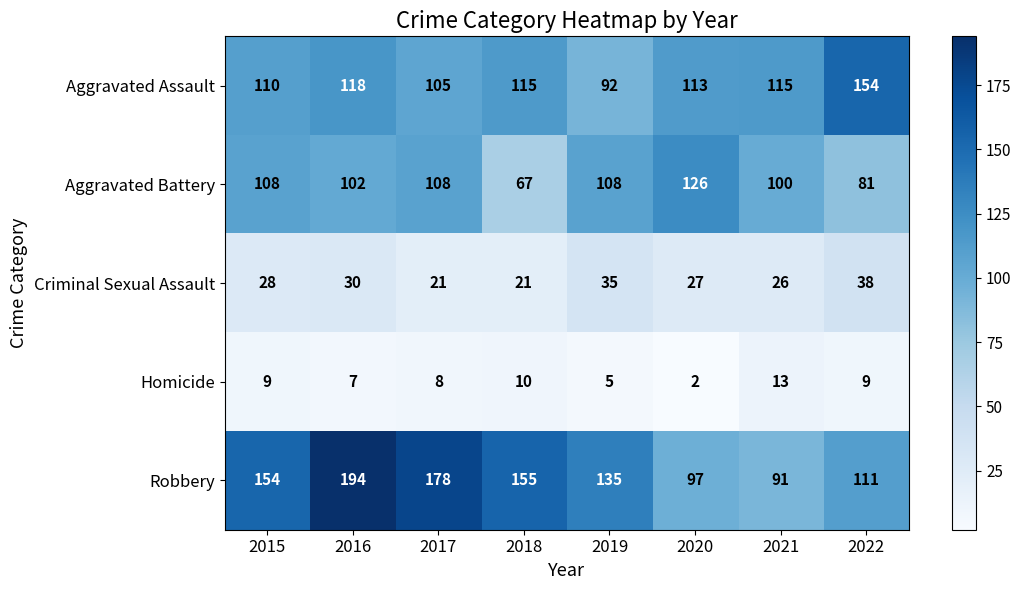

At which label is Aggravated Assault closest to 123?

2016